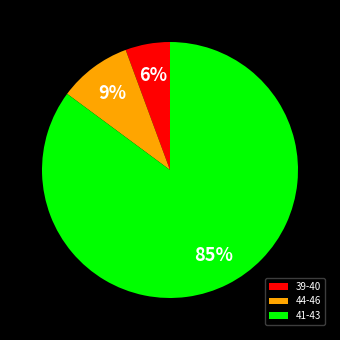

What is the largest slice in the pie chart?

41-43